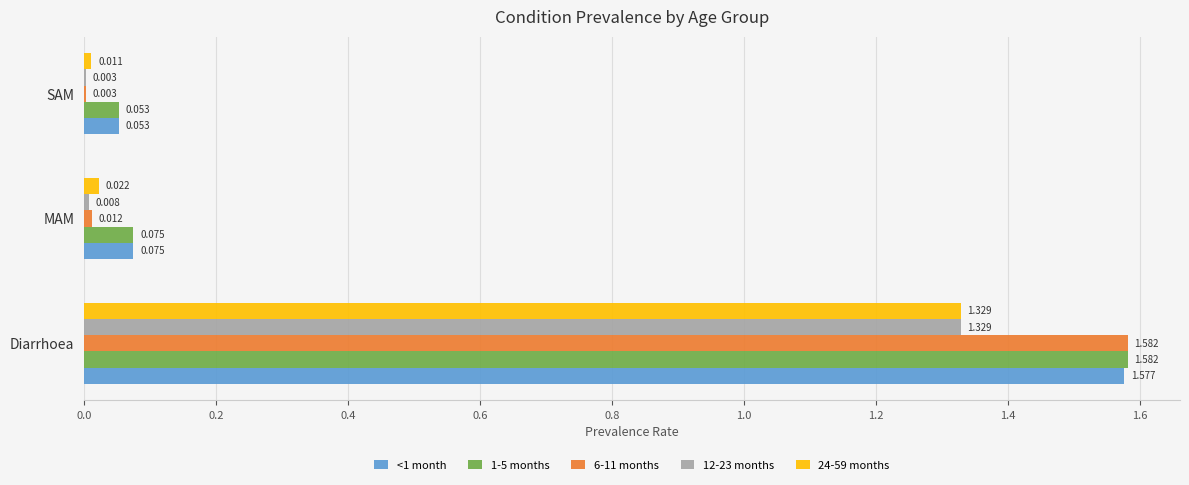

At which label does 24-59 months reach its peak?

Diarrhoea